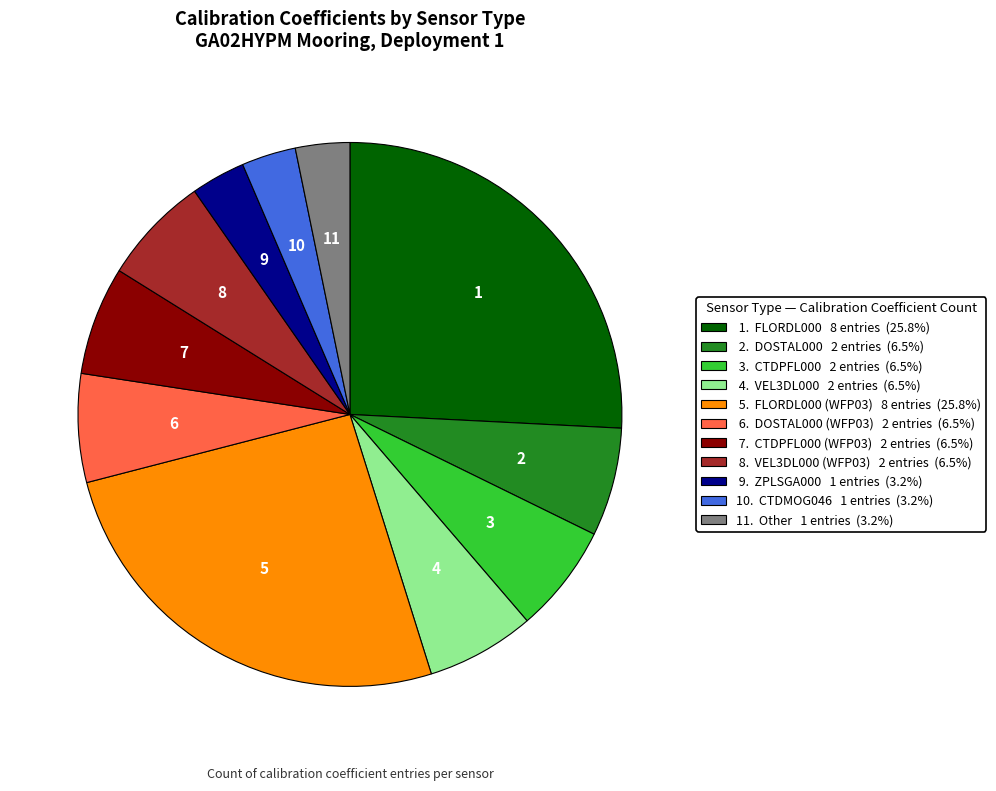

Does any single category account for the majority?

No